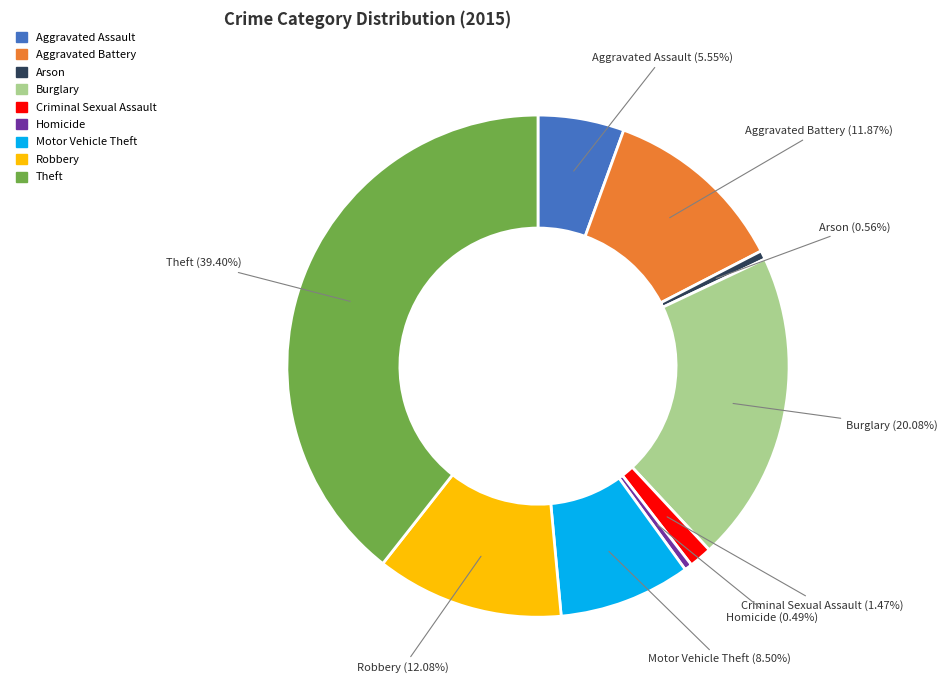

True or false: Burglary accounts for 10% of the total.

False